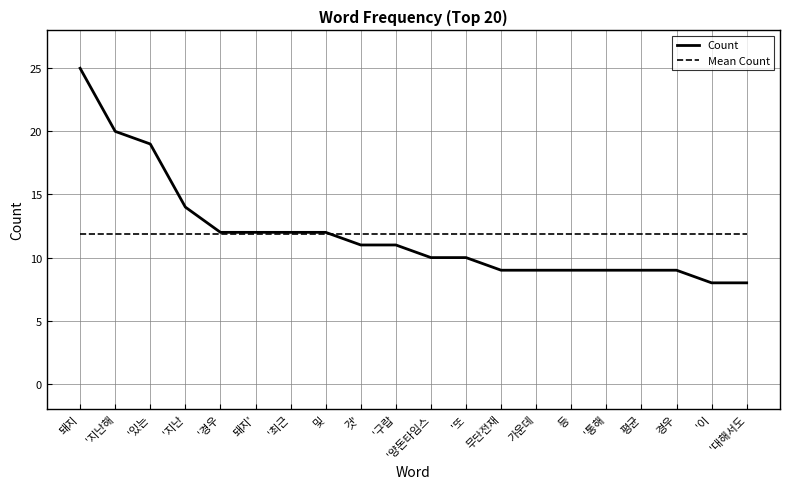

Reading left to right, what are all the values shown in this chart?

Count: 돼지=25.0	'지난해=20.0	'있는=19.0	'지난=14.0	'경우=12.0	돼지'=12.0	'최근=12.0	및=12.0	것'=11.0	'구랍=11.0	'양돈타임스=10.0	'또=10.0	무단전재=9.0	가운데=9.0	등=9.0	'통해=9.0	평균=9.0	경우=9.0	'이=8.0	'대해서도=8.0
Mean Count: 돼지=11.9	'지난해=11.9	'있는=11.9	'지난=11.9	'경우=11.9	돼지'=11.9	'최근=11.9	및=11.9	것'=11.9	'구랍=11.9	'양돈타임스=11.9	'또=11.9	무단전재=11.9	가운데=11.9	등=11.9	'통해=11.9	평균=11.9	경우=11.9	'이=11.9	'대해서도=11.9